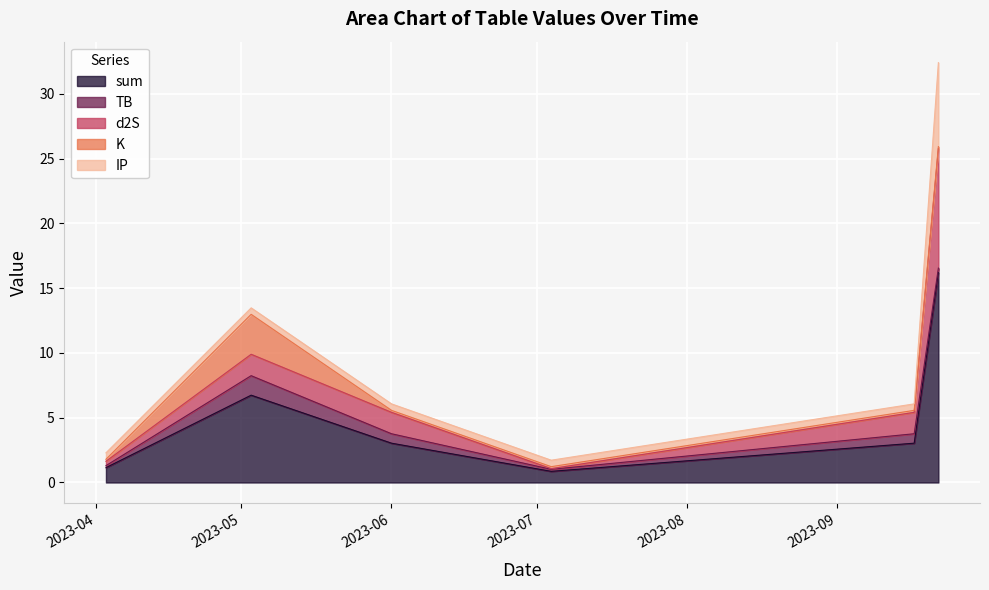

Which series has the largest total across all categories?

sum